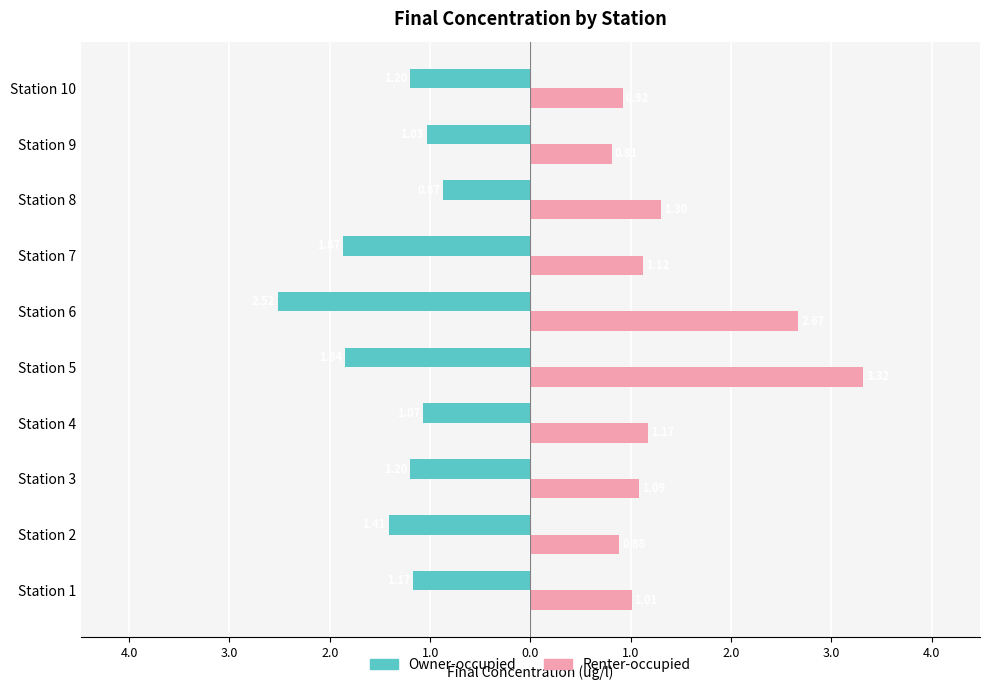

Rank the series by their average value, from highest to lowest.

Renter-occupied, Owner-occupied